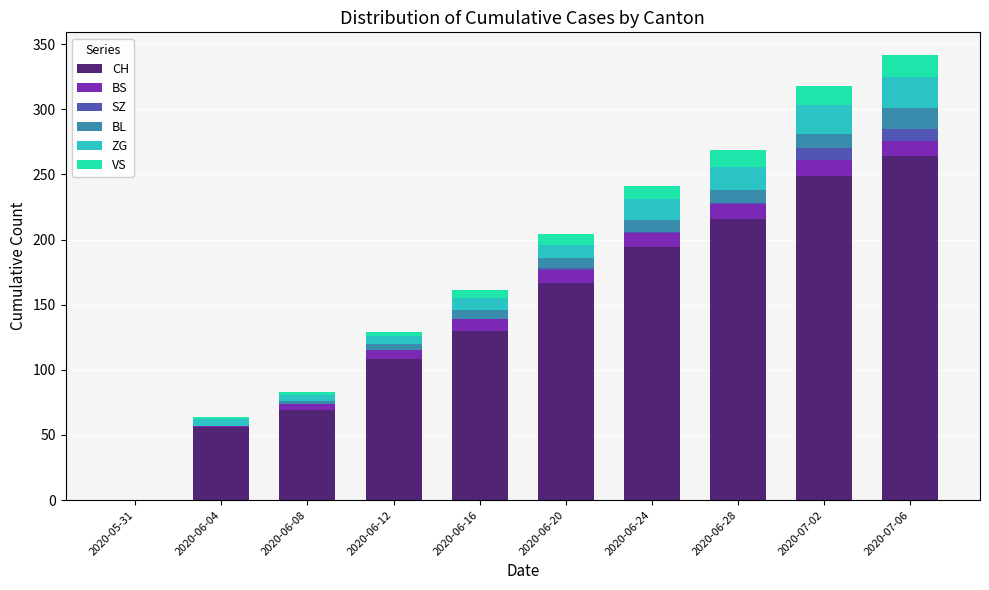

What is the highest value of the CH series?

264